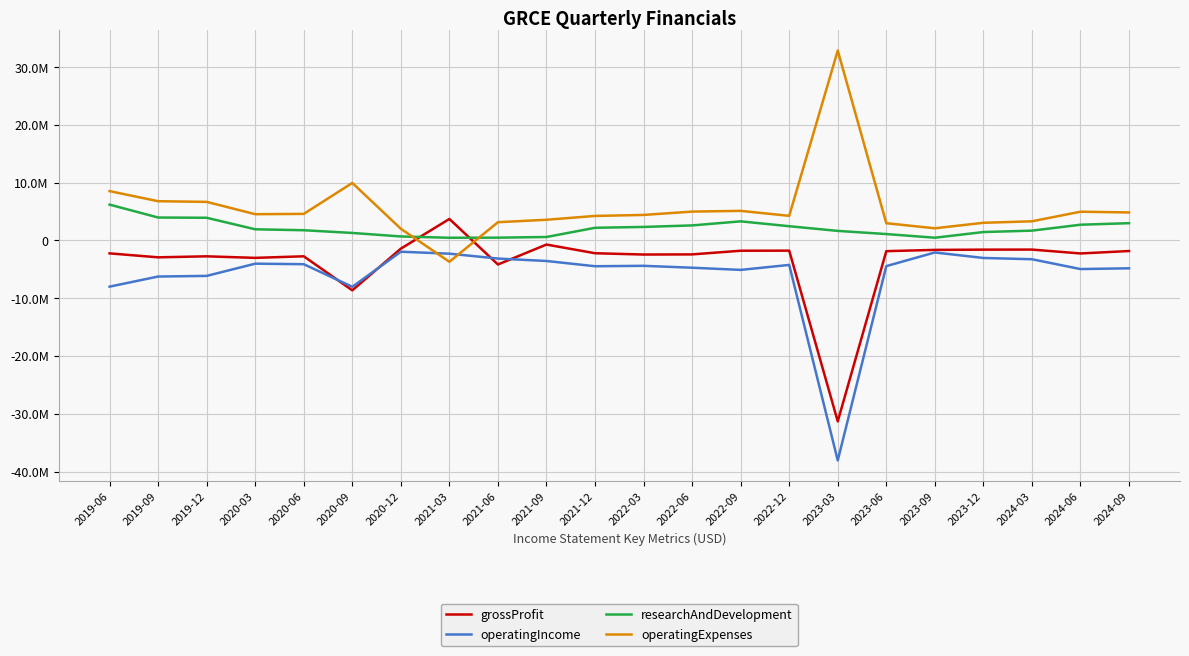

What are all the series names shown in the legend?

grossProfit, operatingIncome, researchAndDevelopment, operatingExpenses